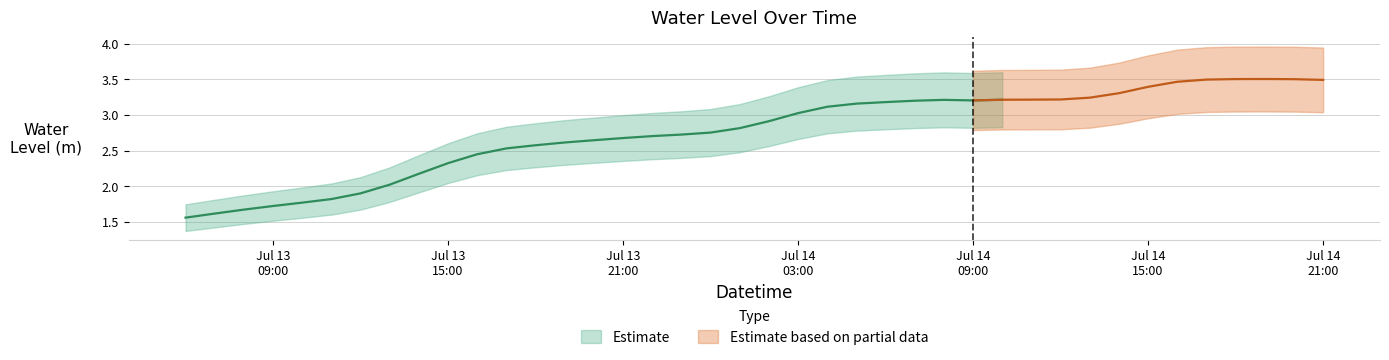

The value at 2025-07-13 08:00:00 is 2.3. True or false?

False